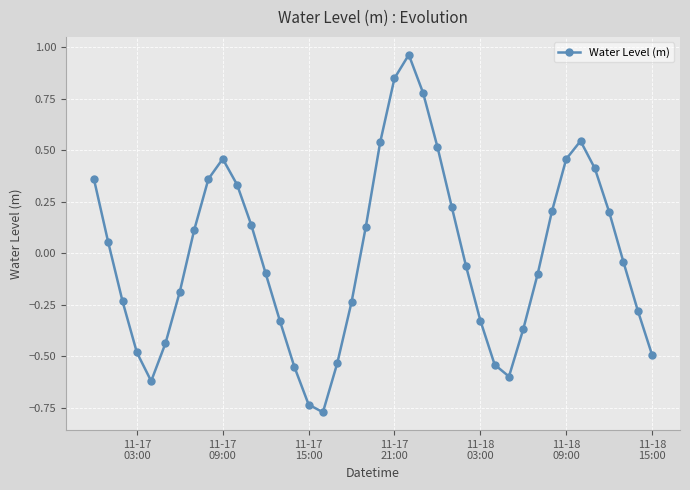

True or false: there are more than 0 points higher than both neighbors.

True